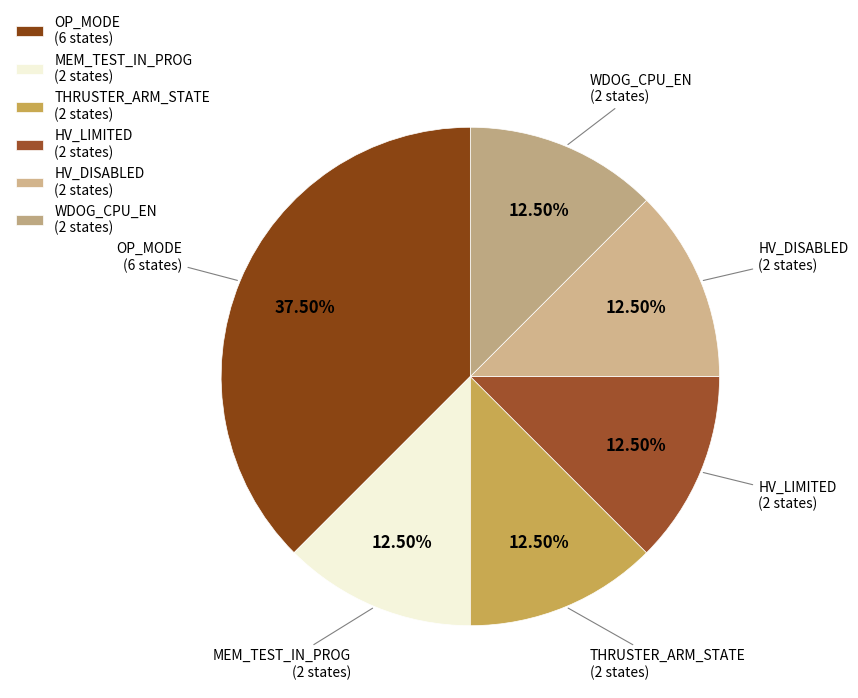

Combined, do HV_LIMITED (2 states) and THRUSTER_ARM_STATE (2 states) account for over 50%?

No